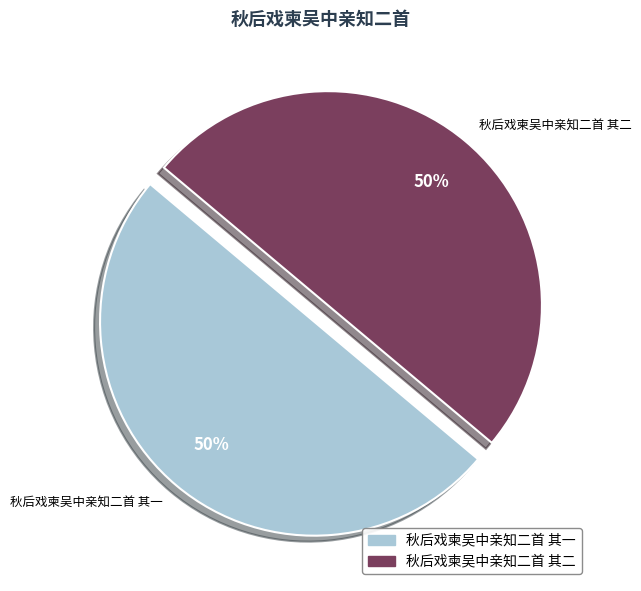

How many segments does this pie chart have?

2